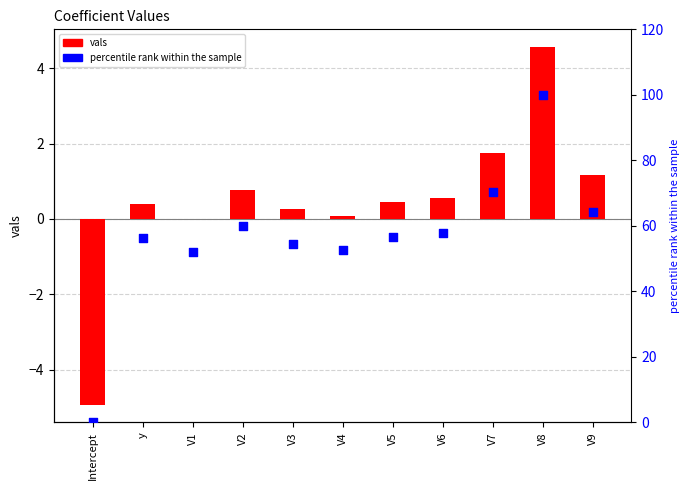

What are all the series names shown in the legend?

vals, percentile rank within the sample